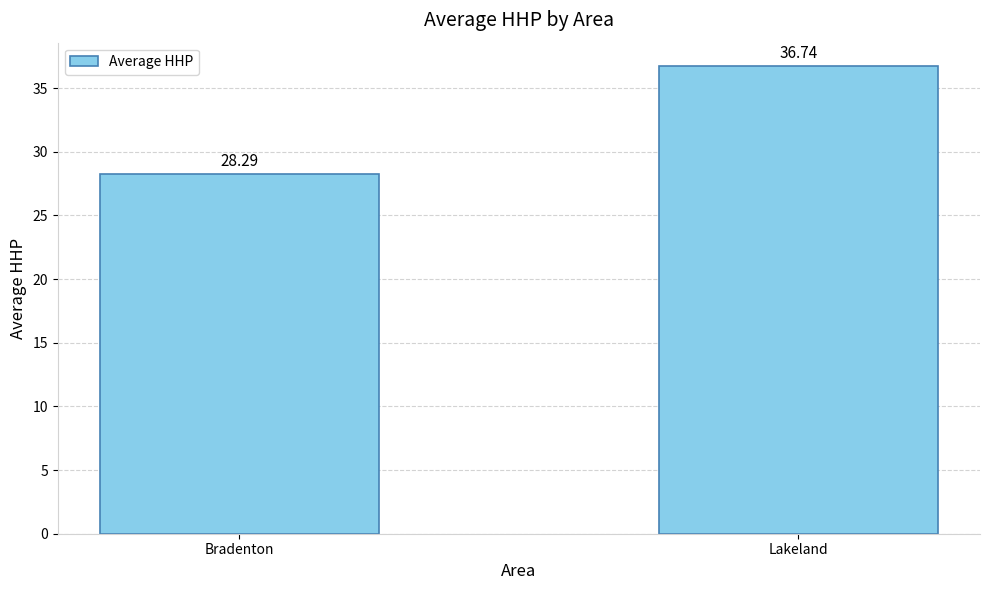

Which label corresponds to the smallest value in the chart?

Bradenton